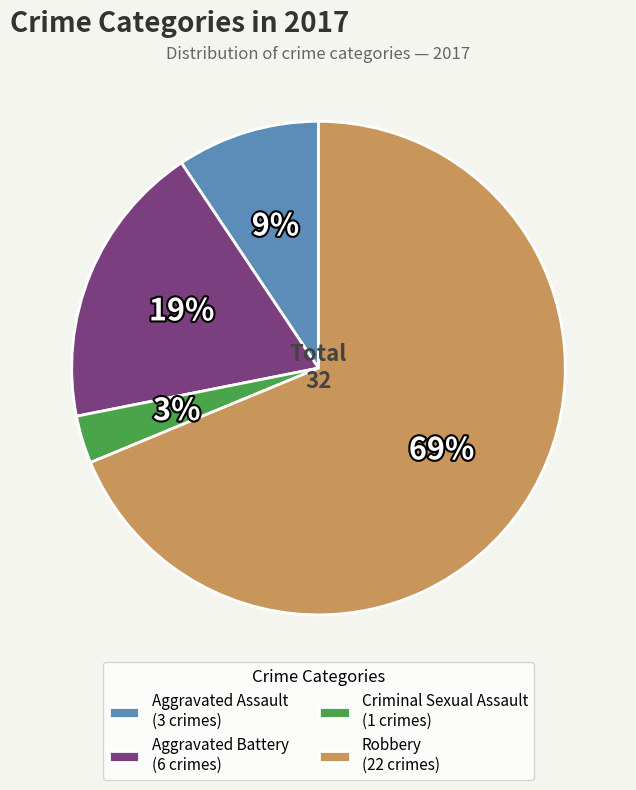

The Criminal Sexual Assault slice represents 3% of the pie. True or false?

True